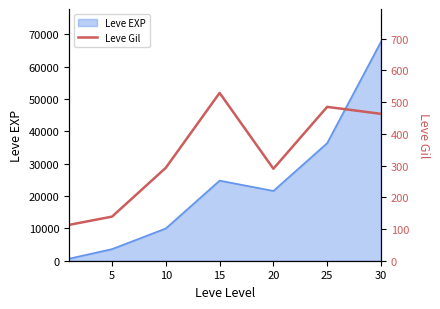

What is the average value?

330